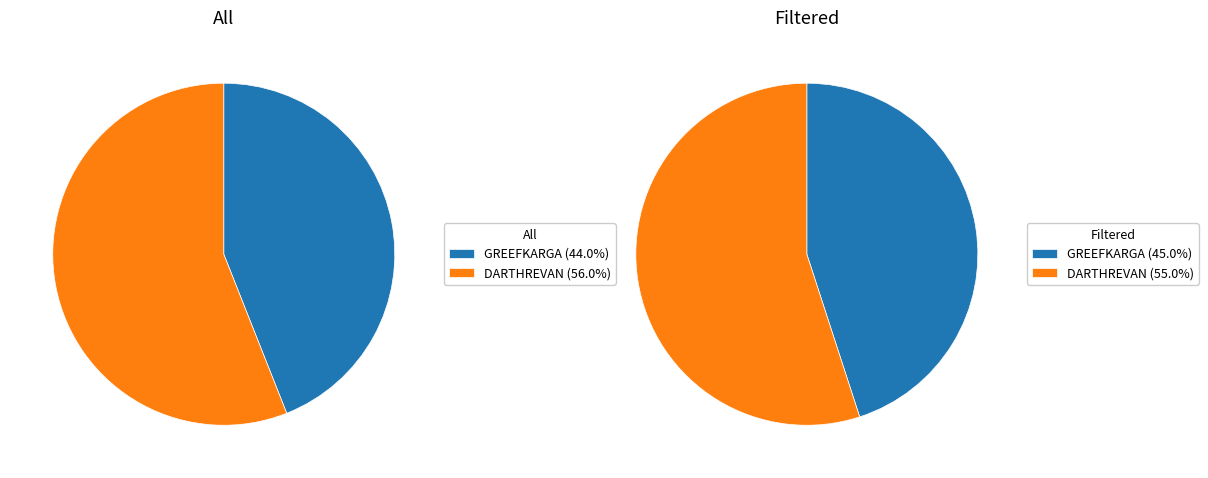

Combined, what portion of the pie is DARTHREVAN and GREEFKARGA?

100.0%